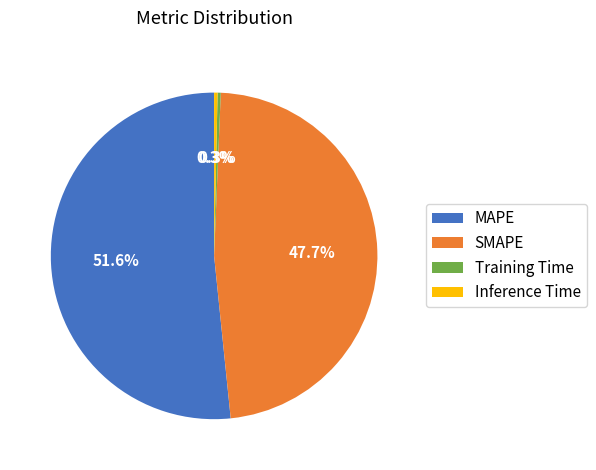

What is the largest slice in the pie chart?

MAPE